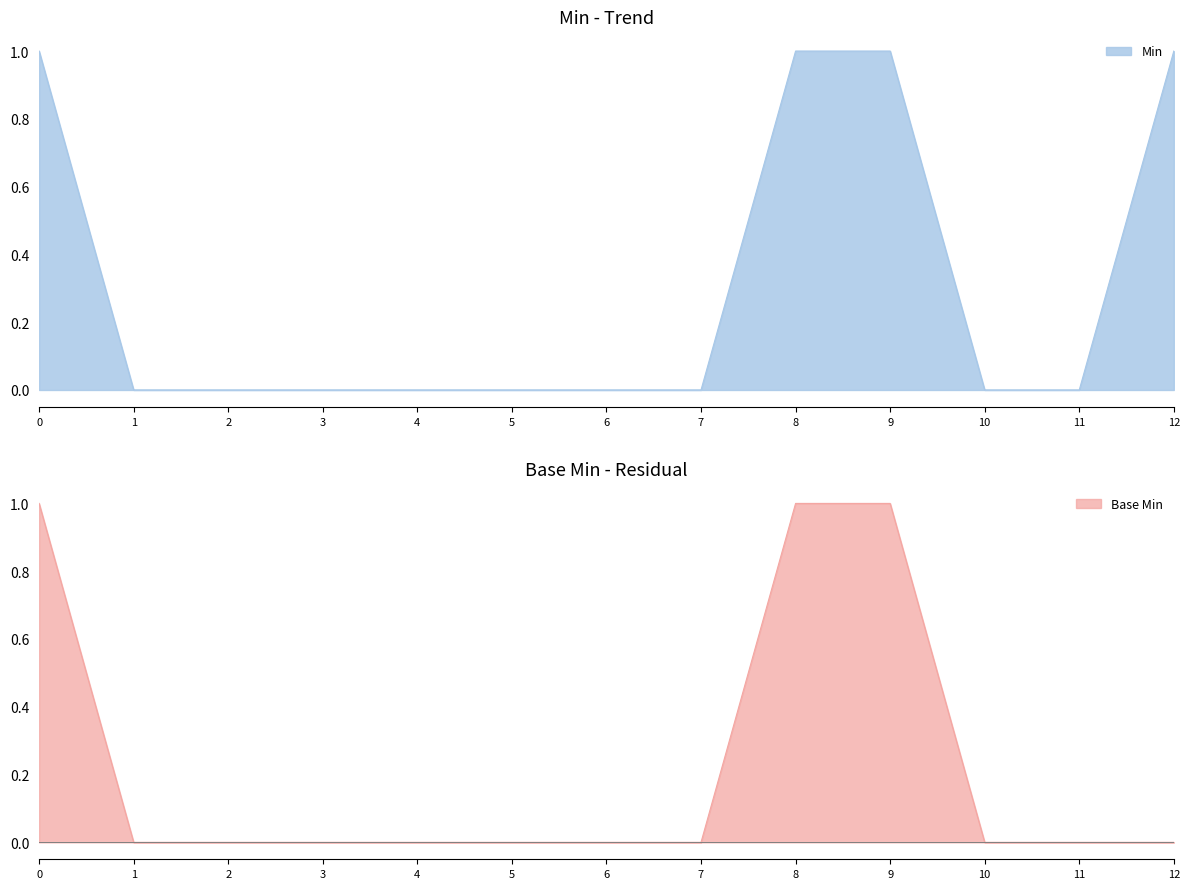

The value of Min at 1 is 0. True or false?

True